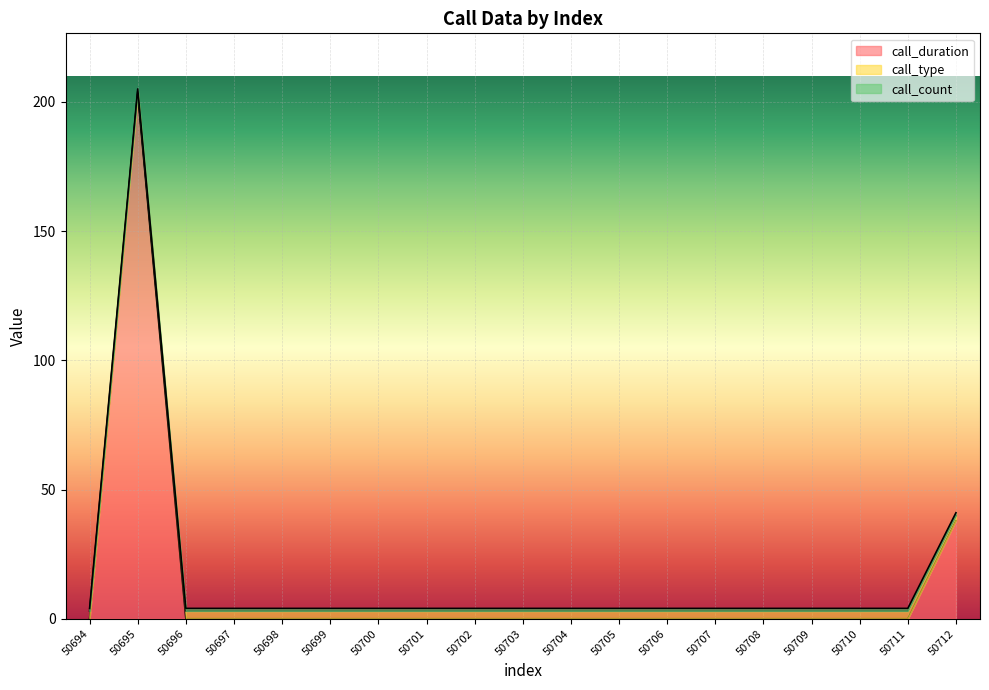

What is the approximate value of call_type at 50705?

3